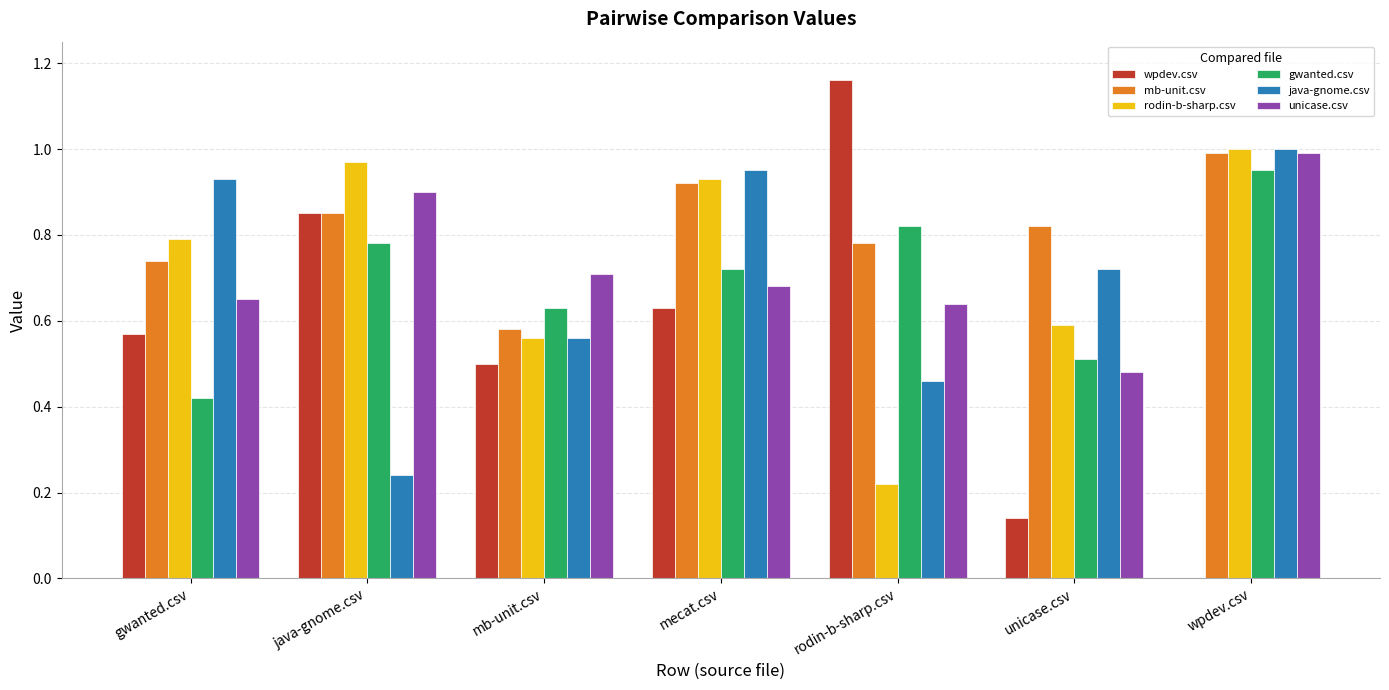

What is the sum of the mb-unit.csv values at unicase.csv and wpdev.csv?

1.8